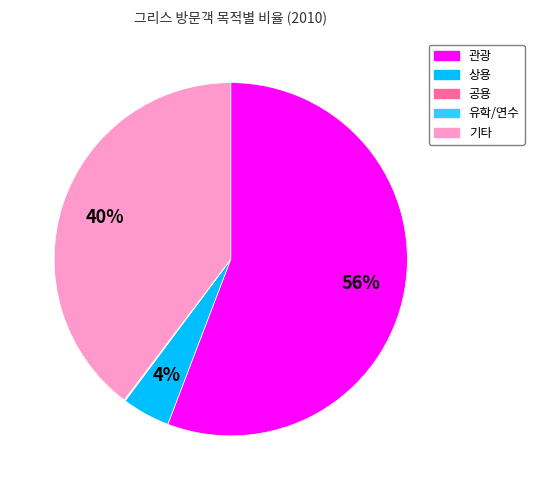

To the nearest percent, what portion does 상용 represent?

4%